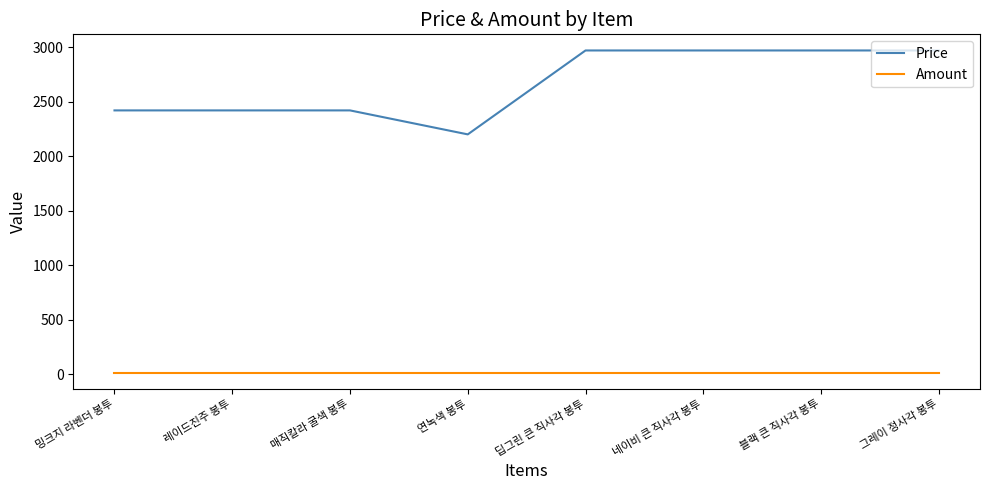

Which series has the widest spread of values?

Price